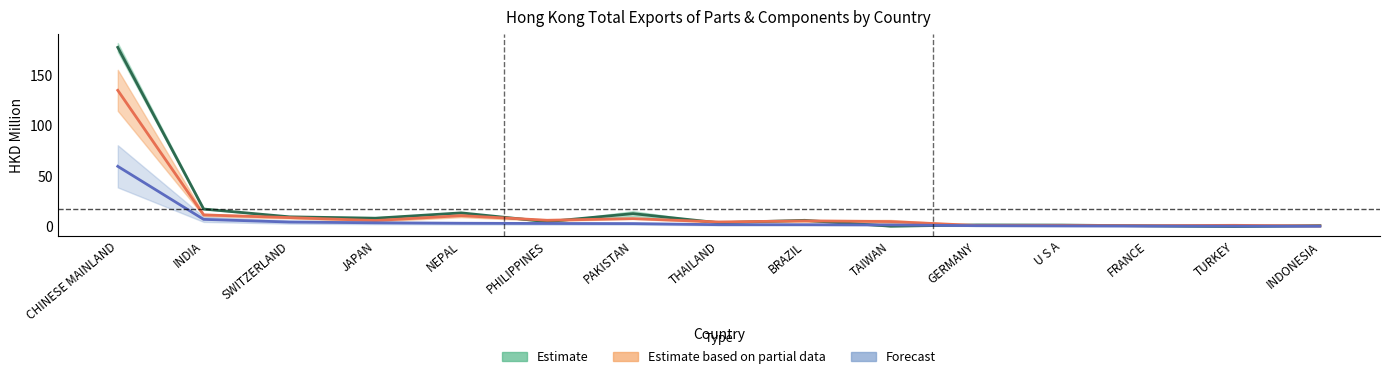

Reading left to right, transcribe all the data shown in this chart.

Estimate (201712): 177.2	17.4	9.7	8.3	13.6	4.9	12.8	3.8	6.2	0.4	1.6	1.5	0.8	0.1	1.0
Estimate (201812): 134.8	11.6	8.9	6.0	10.9	6.3	7.9	4.6	5.7	5.0	1.1	1.1	0.9	1.3	0.7
Estimate based on partial (201909): 59.6	7.2	4.5	3.8	3.3	3.1	3.0	1.9	1.9	1.7	0.9	0.7	0.5	0.4	0.4